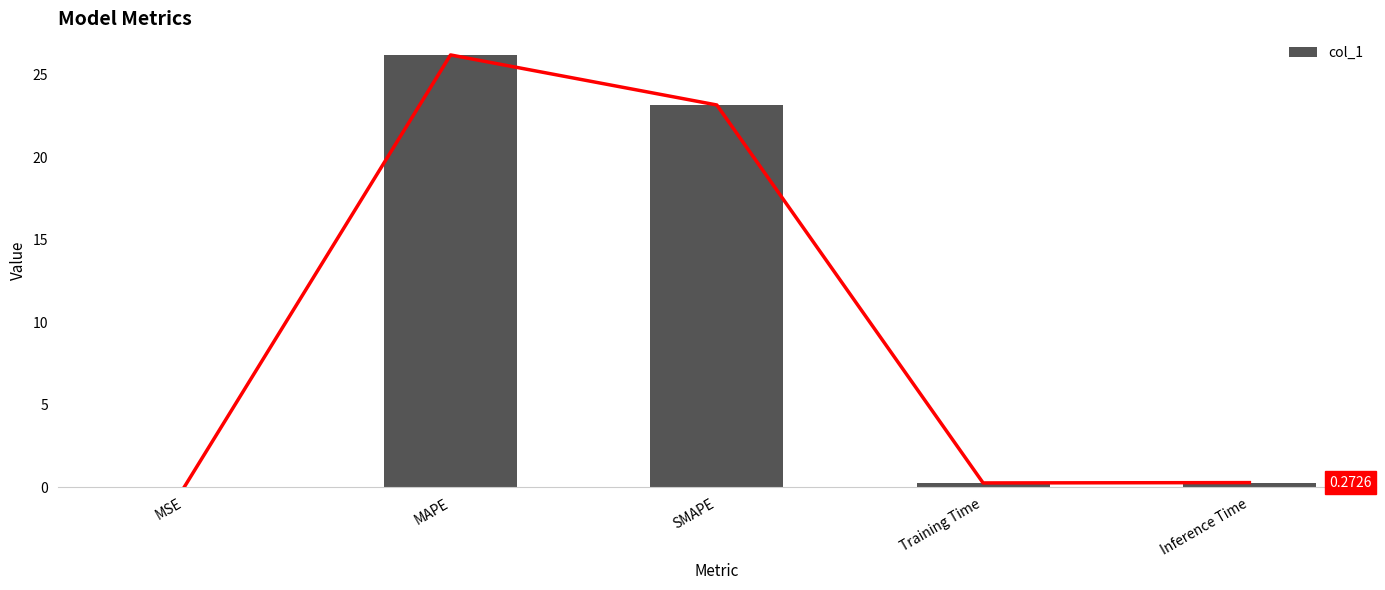

Is it true that the value at MAPE is 7.0?

False